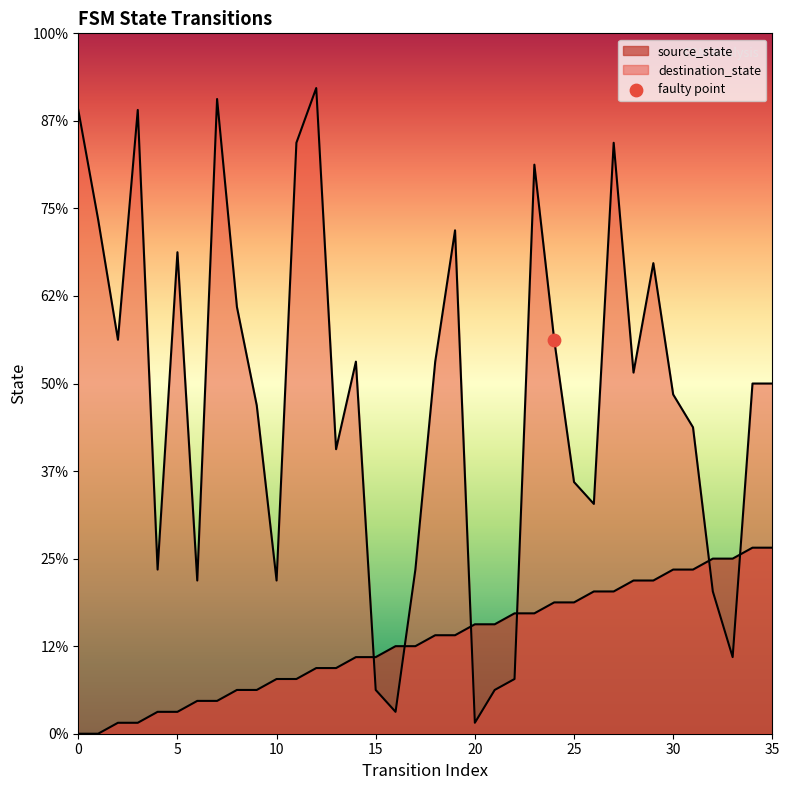

Which series reaches the maximum Y coordinate?

destination_state